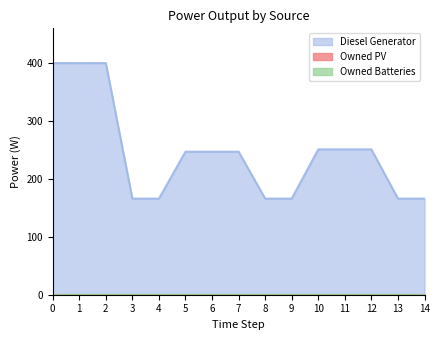

Reading left to right, what are all the values shown in this chart?

Diesel Generator: 0=400	1=400	2=400	3=166	4=166	5=247	6=247	7=247	8=166	9=166	10=251	11=251	12=251	13=166	14=166
Owned PV: 0=0	1=0	2=0	3=0	4=0	5=0	6=0	7=0	8=0	9=0	10=0	11=0	12=0	13=0	14=0
Owned Batteries: 0=0	1=0	2=0	3=0	4=0	5=0	6=0	7=0	8=0	9=0	10=0	11=0	12=0	13=0	14=0